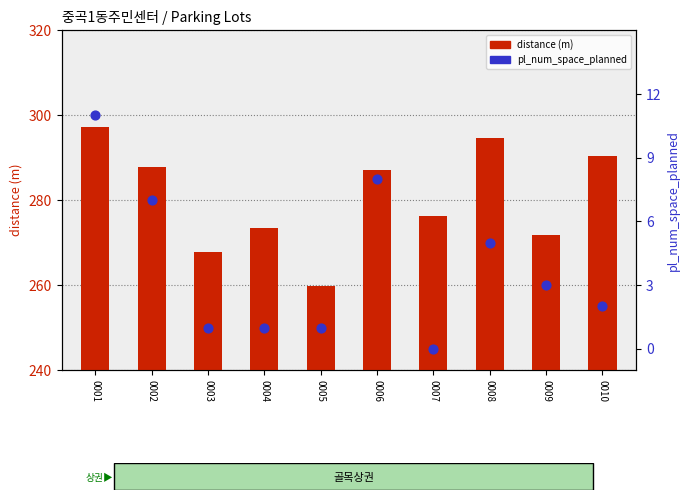

Which series reaches the minimum Y coordinate?

pl_num_space_planned